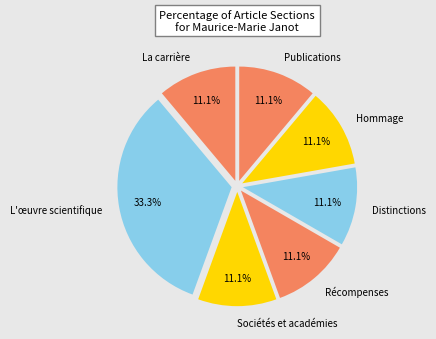

What is the ratio of the value at Distinctions to the value at Hommage?

1.0